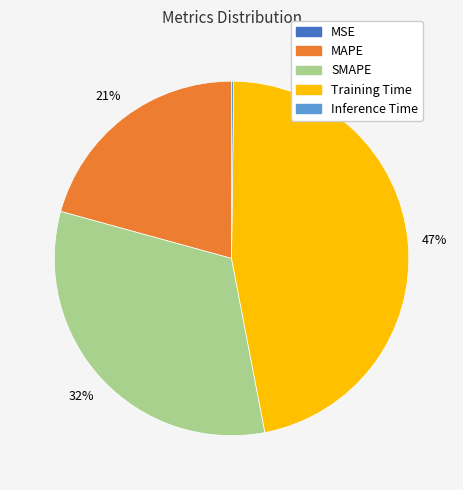

Is there any slice that represents more than half of the pie?

No